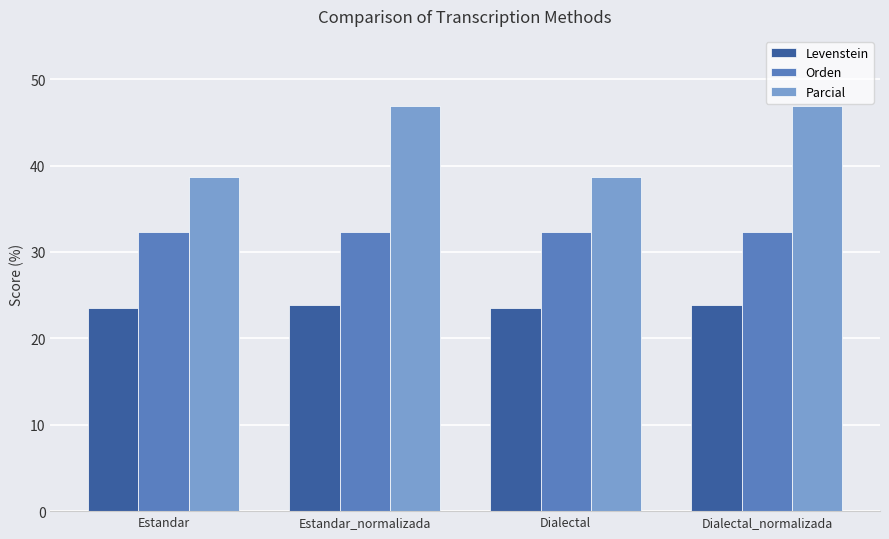

What is the label of the 4th bar from the left?

Dialectal_normalizada